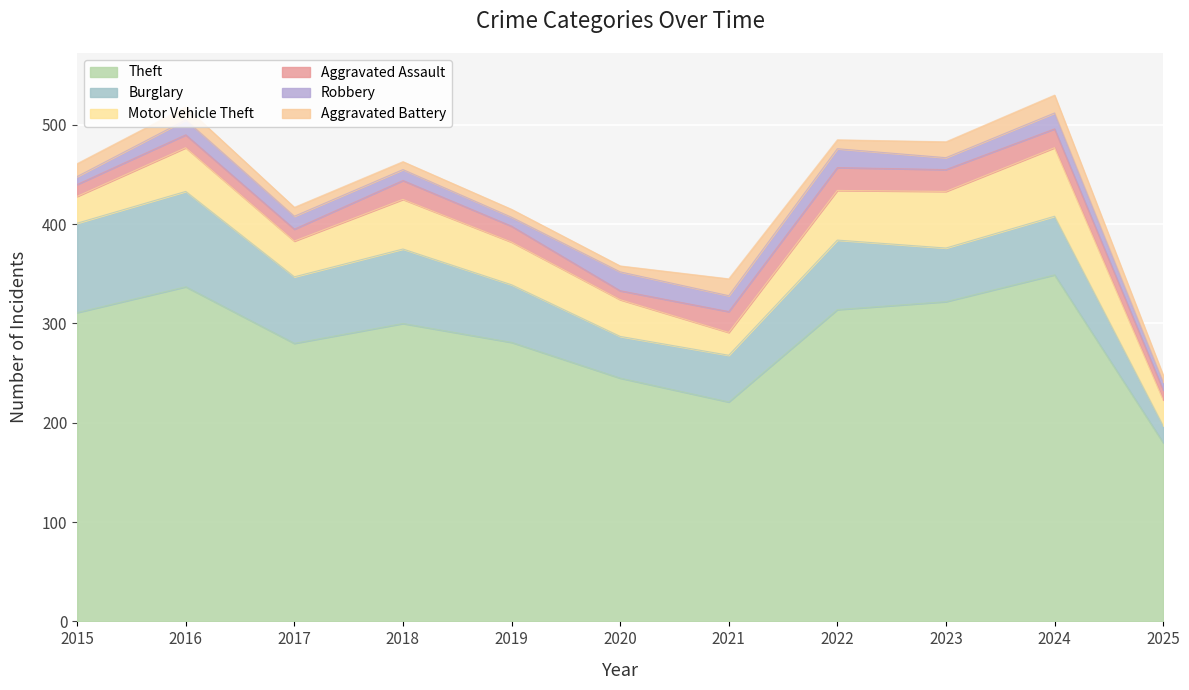

Where does the Burglary series first go above 59?

2015